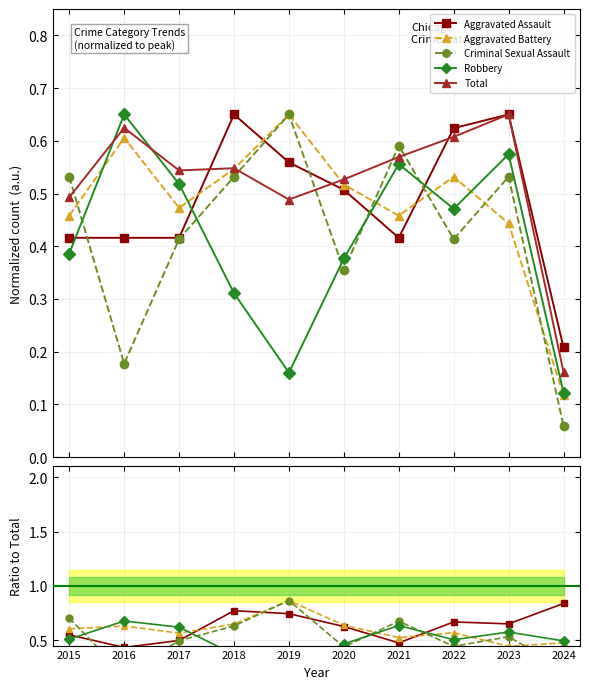

What is the spread (max minus min) of values at 2022?

0.2